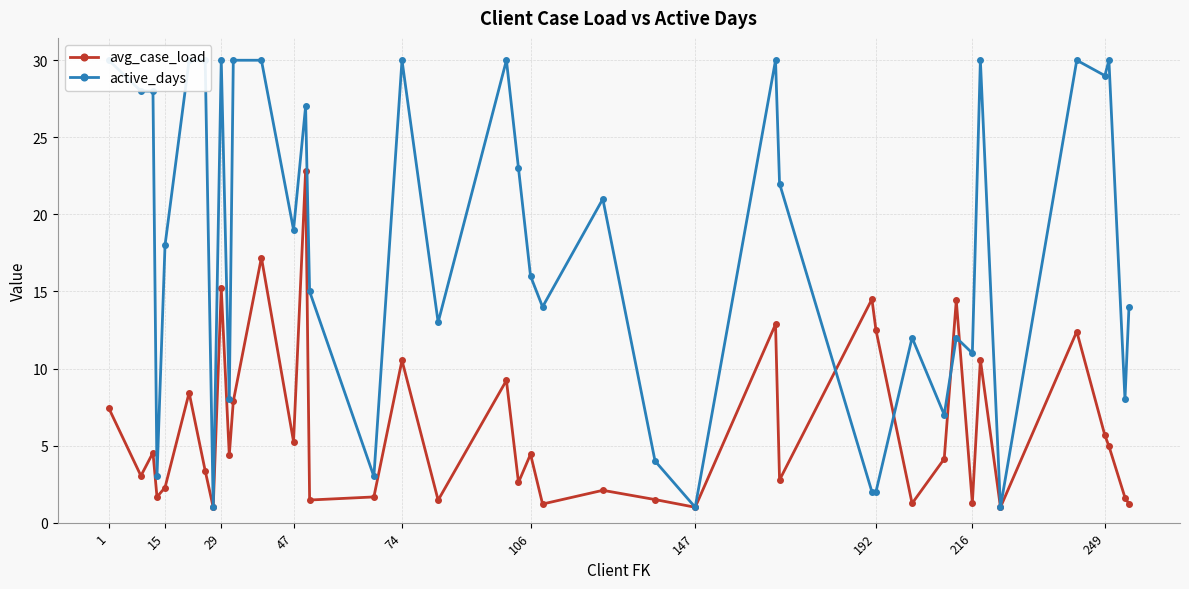

Is it true that active_days equals 19.9 at 1?

False